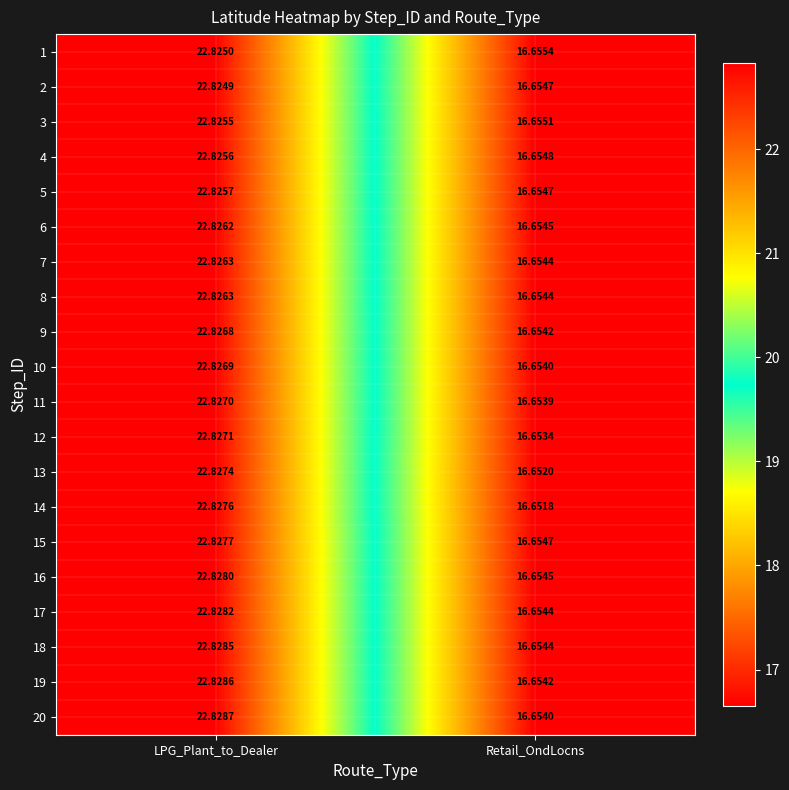

Which series has the largest total across all categories?

18